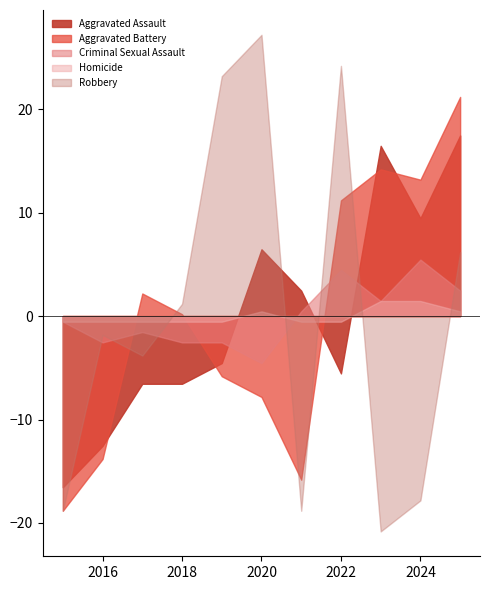

At which category does Robbery reach its first local valley?

2017